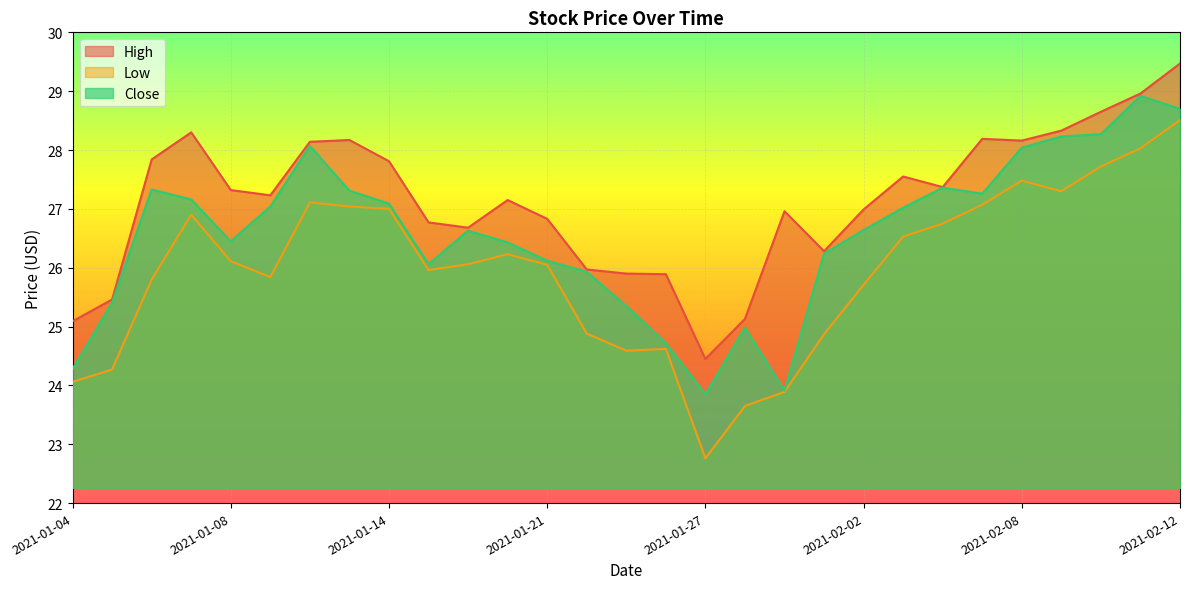

How many interior local peaks does the Close series have?

6